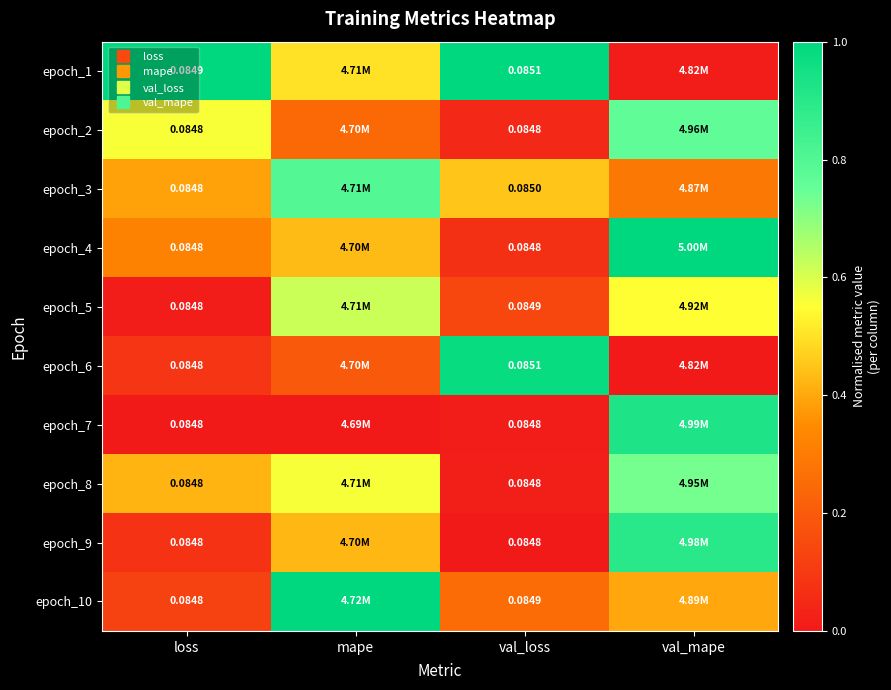

Is it true that epoch_8 equals 0.0 at val_loss?

False